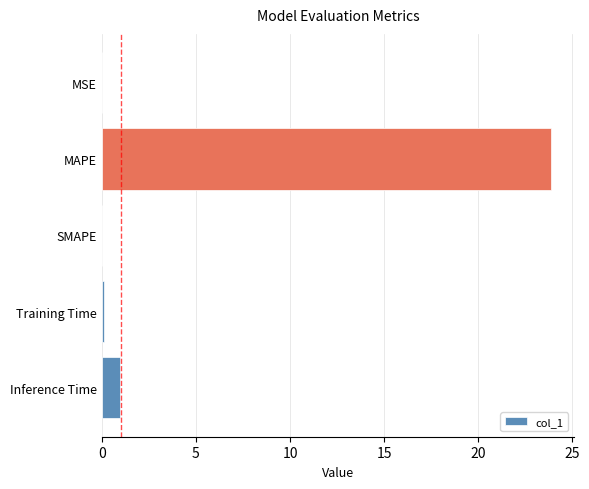

What is the sum of all values?

24.9